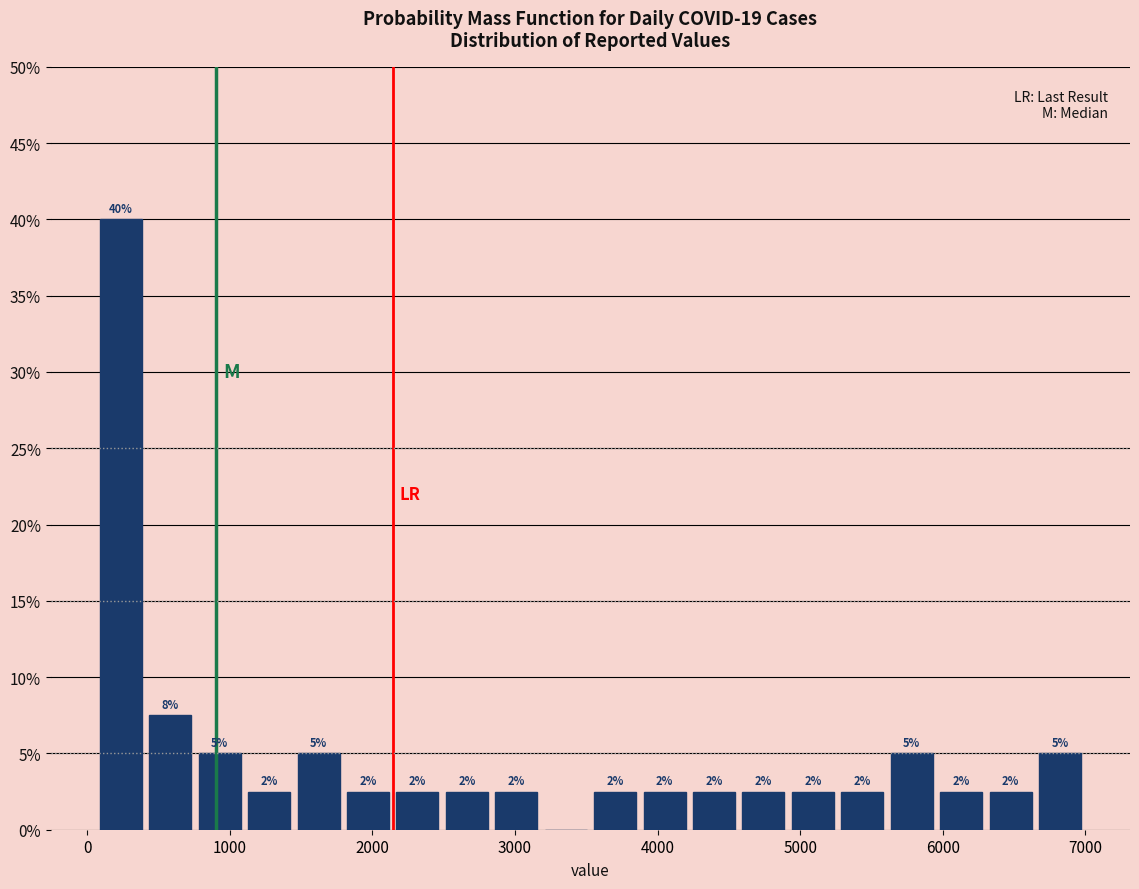

Read against the x-axis, roughly where is the centre of the tallest bar?

200